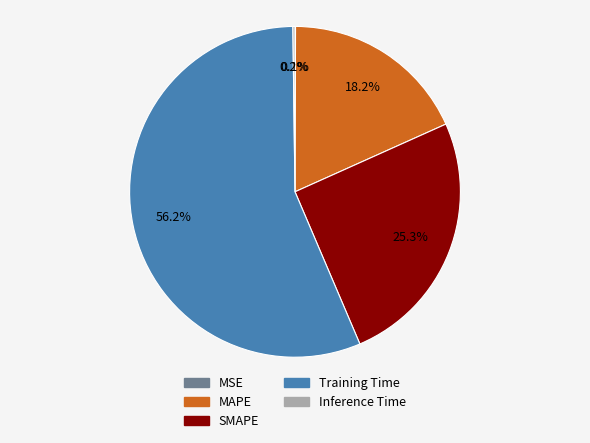

Which category has the biggest portion of the pie?

Training Time